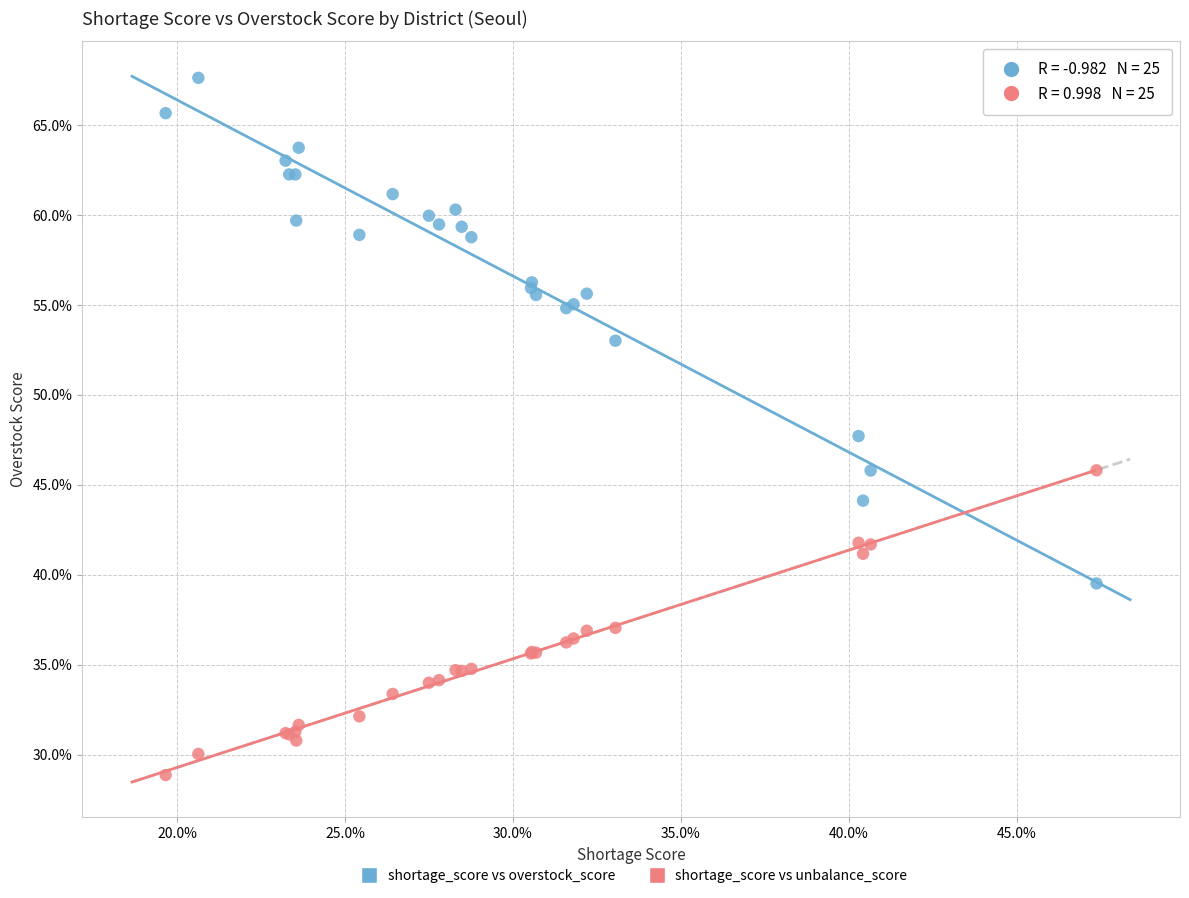

What are all the series names shown in the legend?

shortage_score vs overstock_score, shortage_score vs unbalance_score